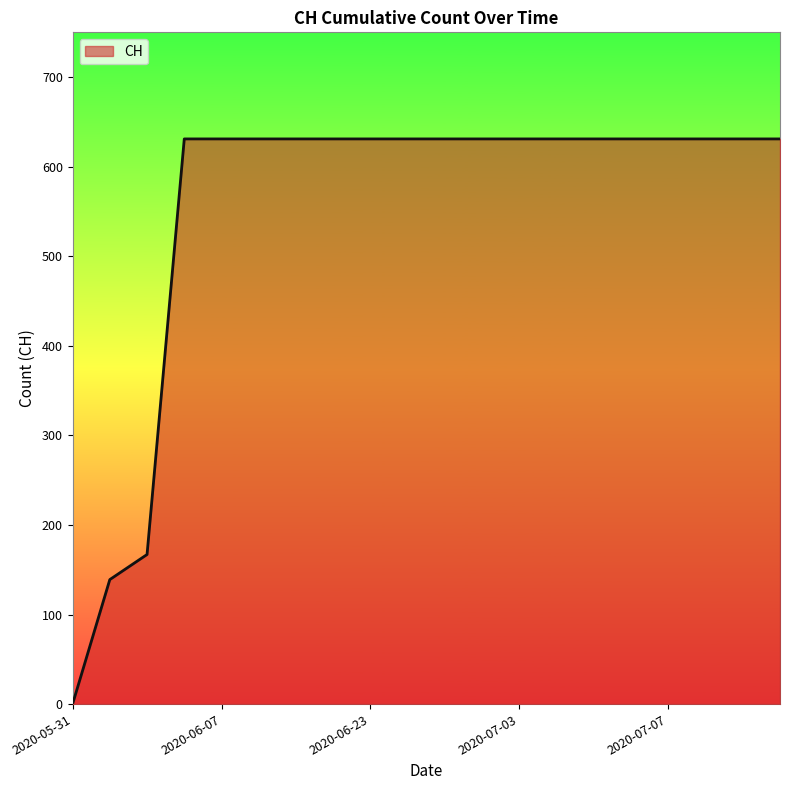

What is the difference between the maximum and minimum values?

631